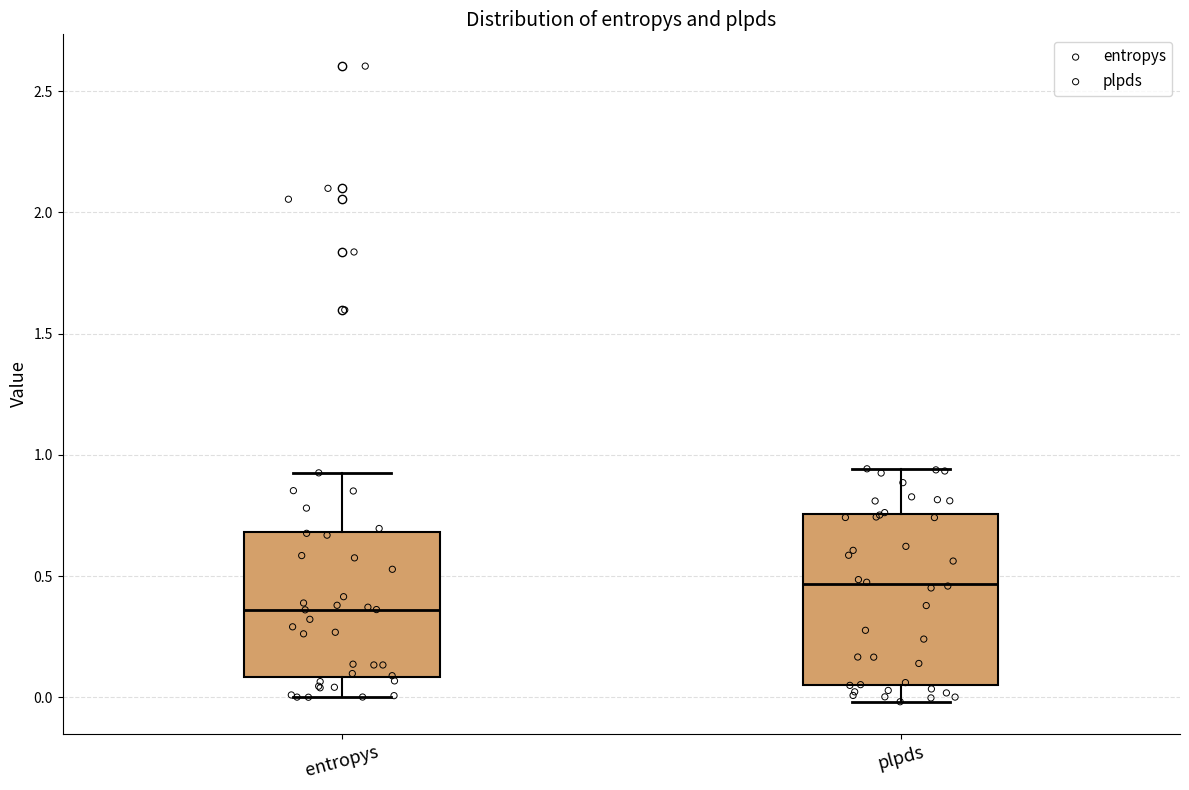

Which box's median line is the highest?

plpds